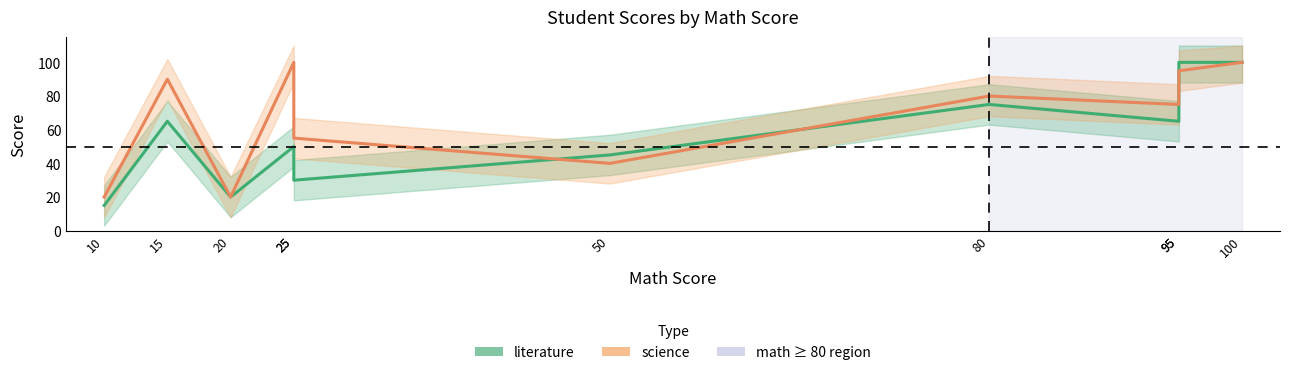

How many literature values are between 30 and 75?

6